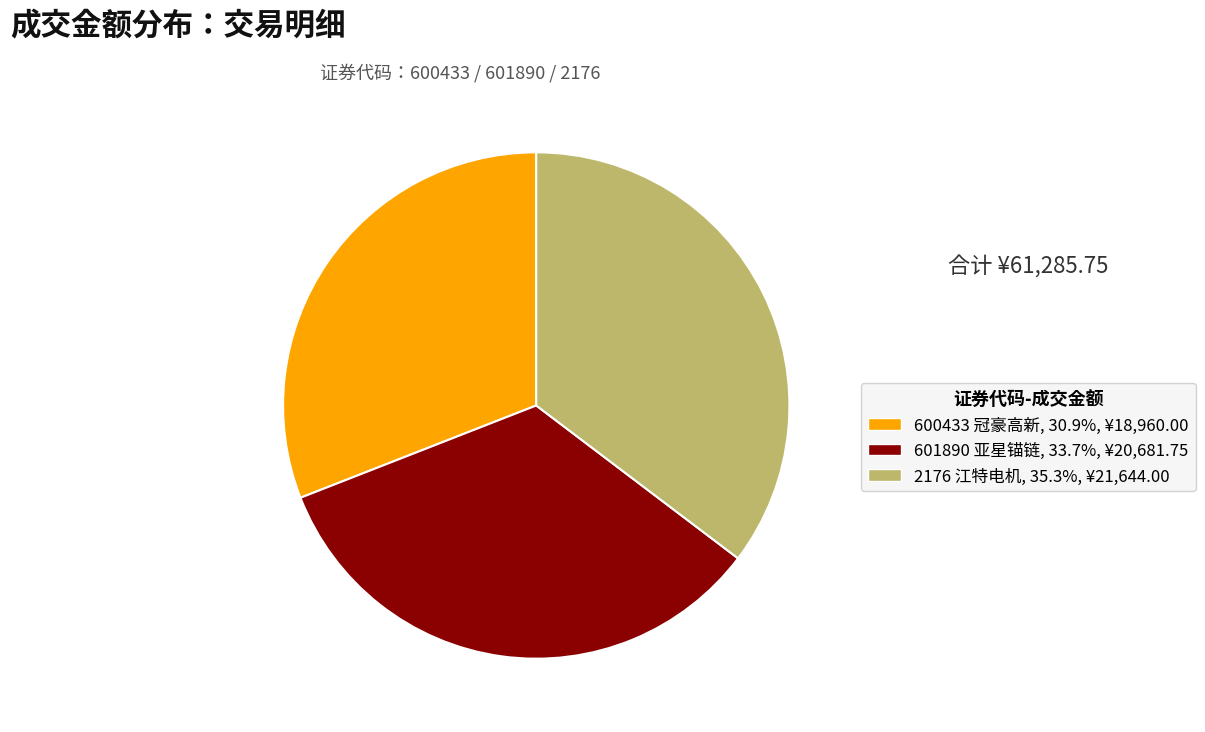

Do 2176 江特电机, 35.3%, ¥21,644.00 and 600433 冠豪高新, 30.9%, ¥18,960.00 together represent more than half of the pie?

Yes